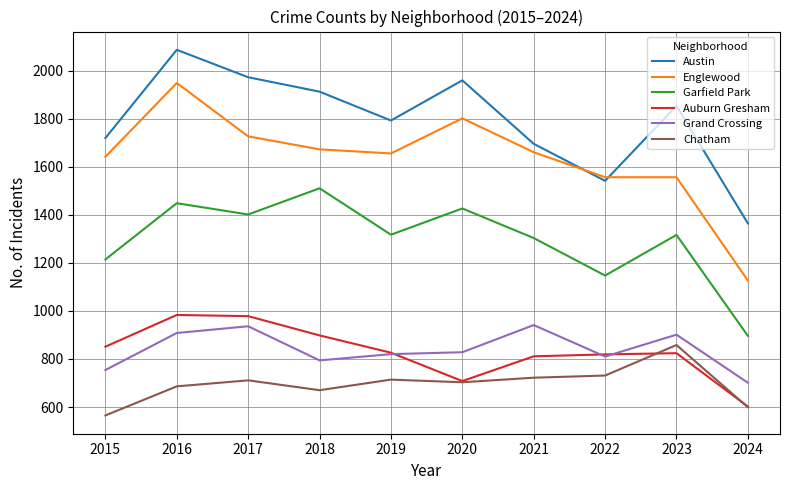

What are all the series names shown in the legend?

Austin, Englewood, Garfield Park, Auburn Gresham, Grand Crossing, Chatham